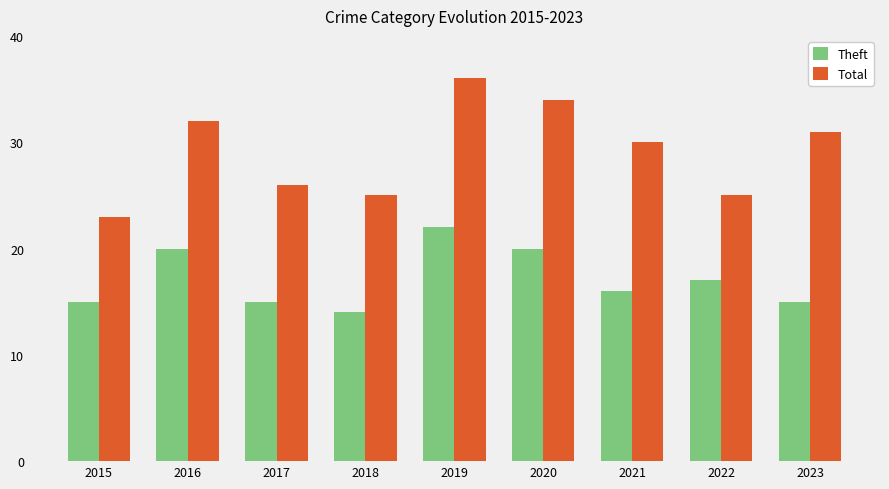

Count the number of data series in this chart.

2